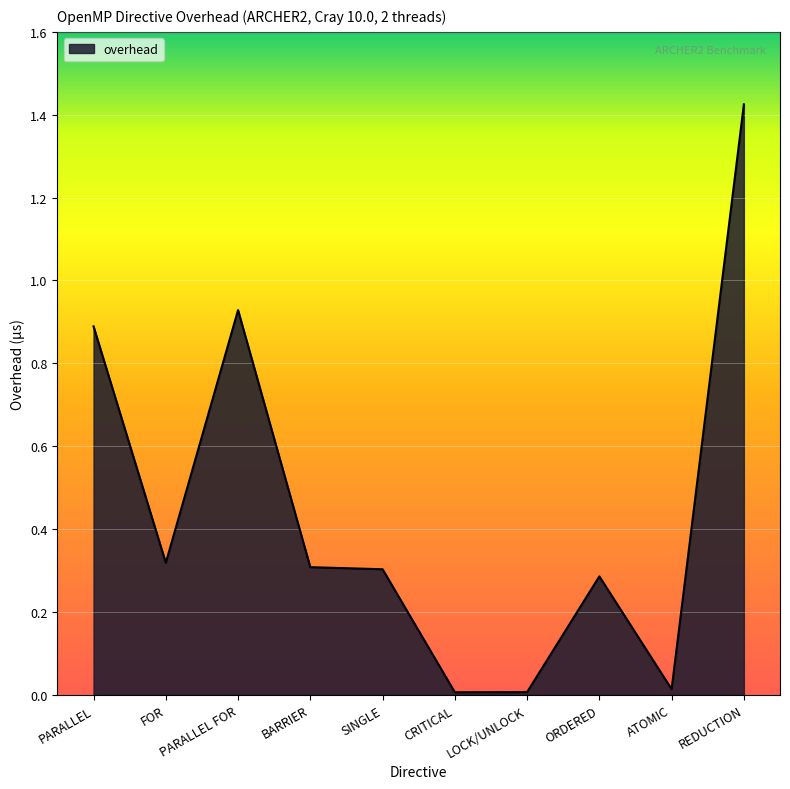

What is the average value?

0.4